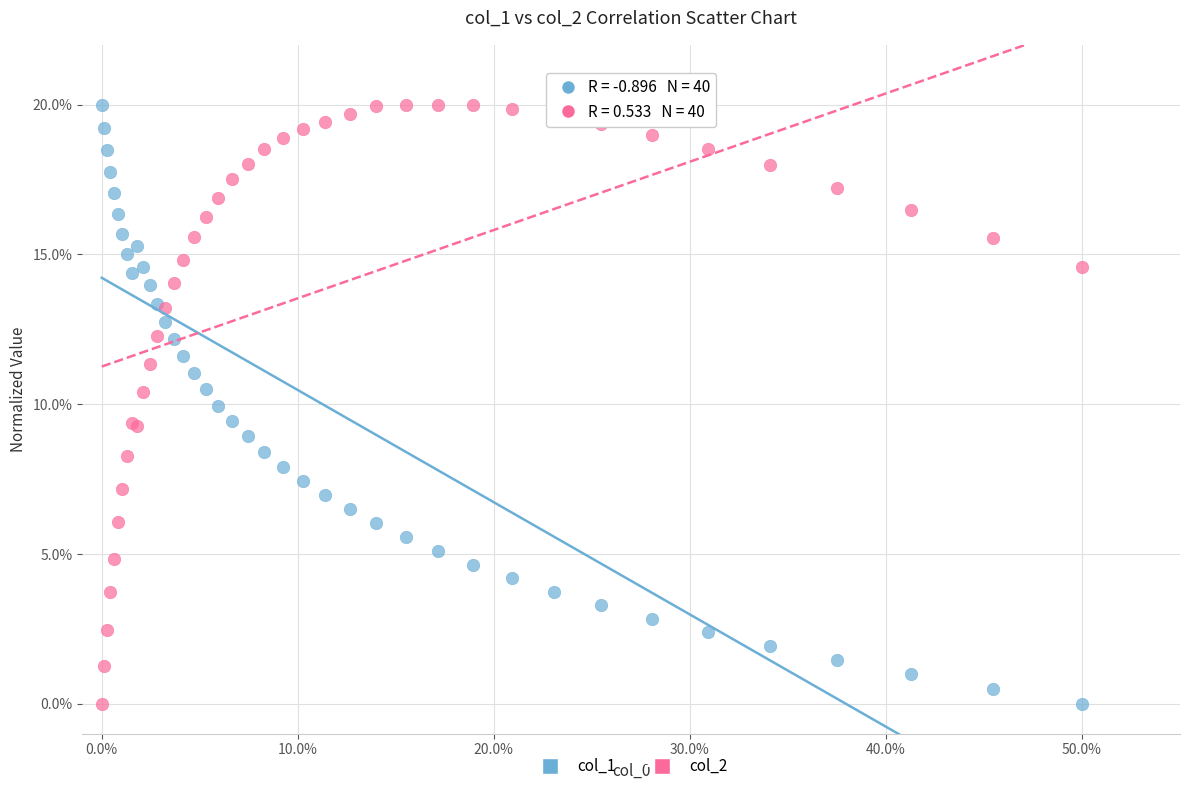

What is the X range (max minus min) for the scatter plot?

50.0